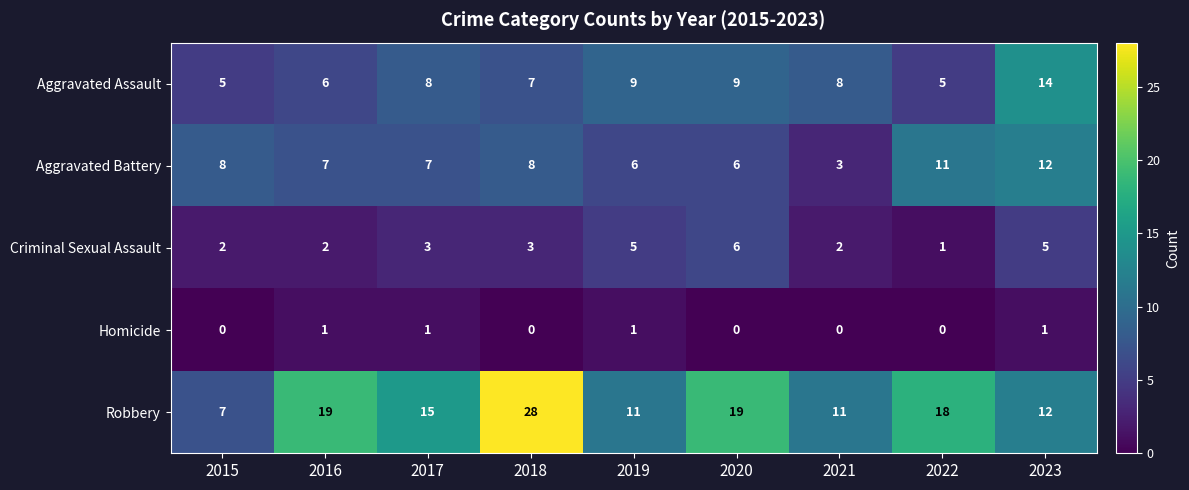

Count the number of data series in this chart.

5